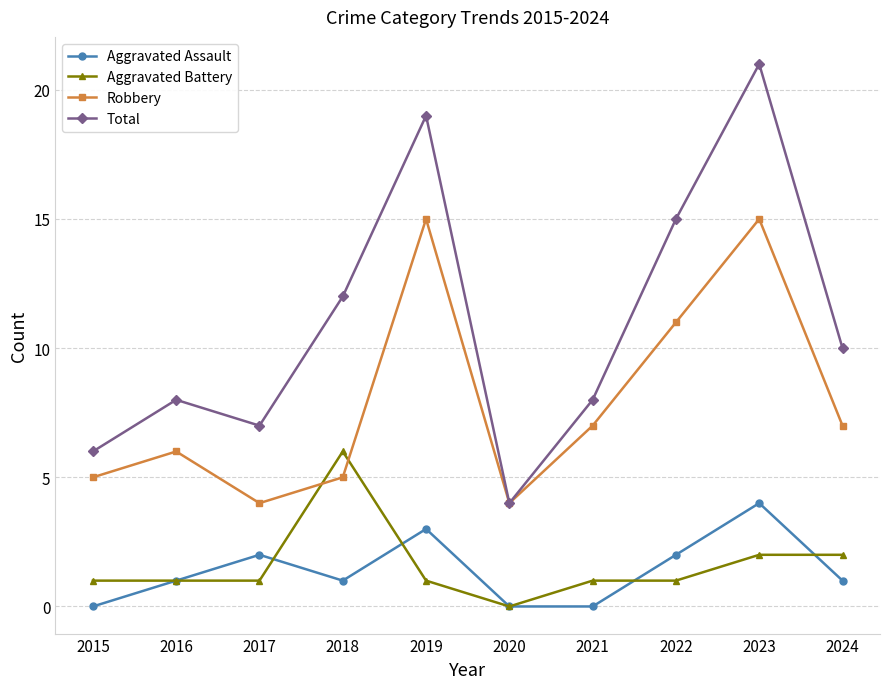

What is the lowest value of the Robbery series?

4